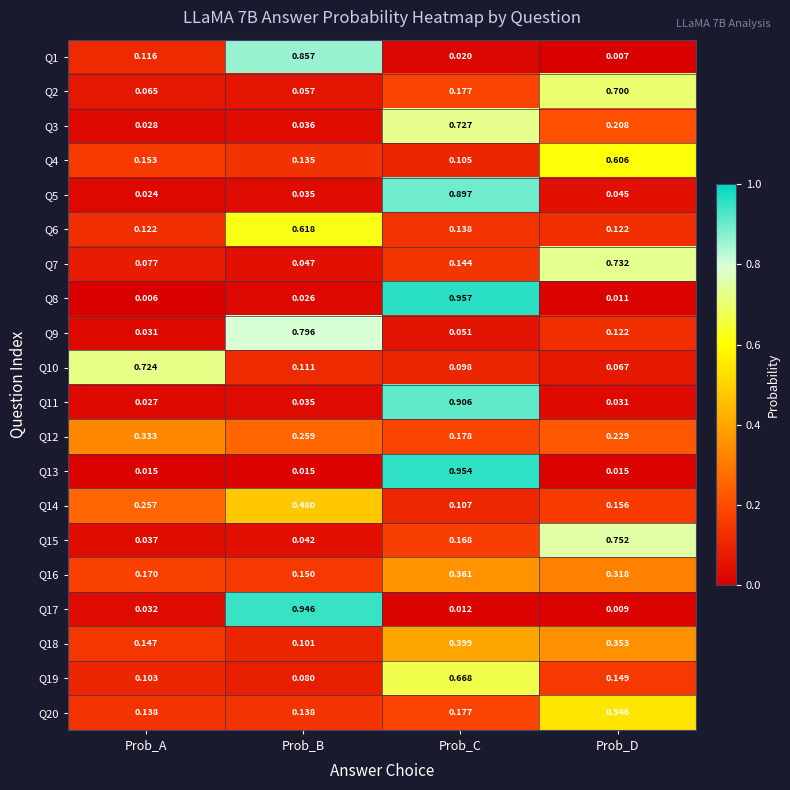

At which category is the sum across all series the highest?

Prob_C